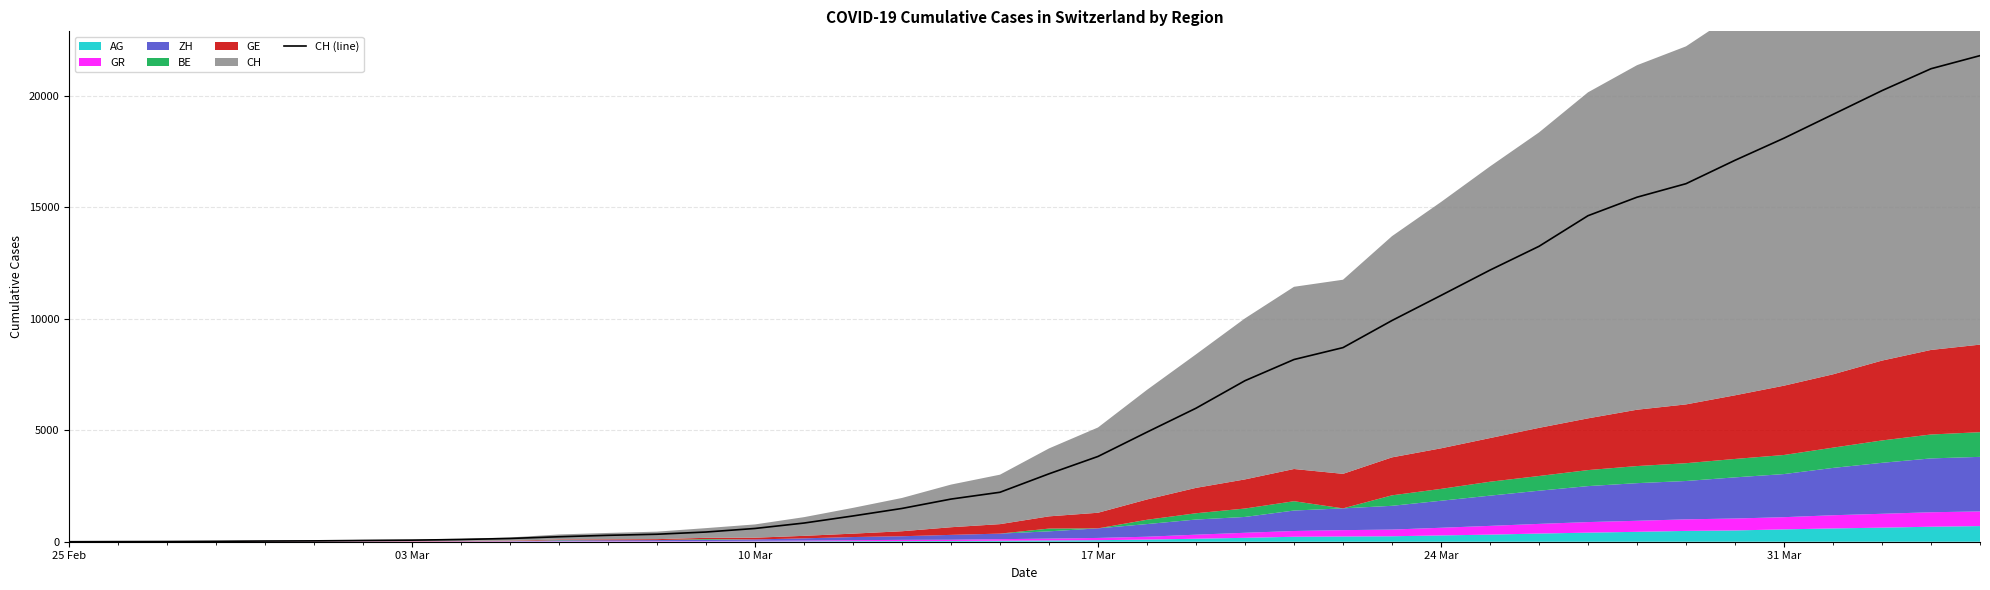

True or false: the data has more than 2 interior local peaks.

False